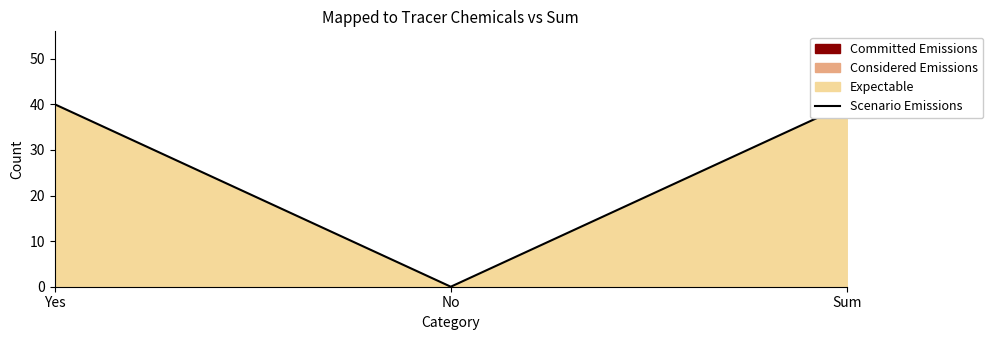

At which category does the chart reach its peak across all series?

Yes